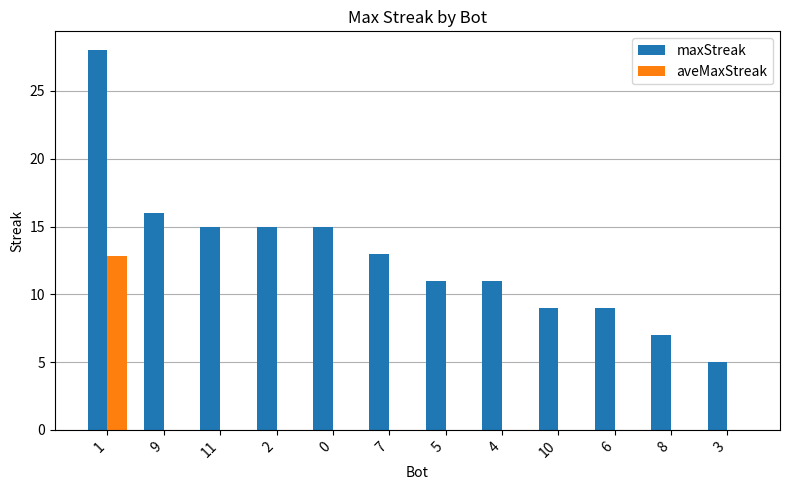

Reading right to left, transcribe all the data shown in this chart.

maxStreak: 5.0	7.0	9.0	9.0	11.0	11.0	13.0	15.0	15.0	15.0	16.0	28.0
aveMaxStreak: 0.0	0.0	0.0	0.0	0.0	0.0	0.0	0.0	0.0	0.0	0.0	12.8